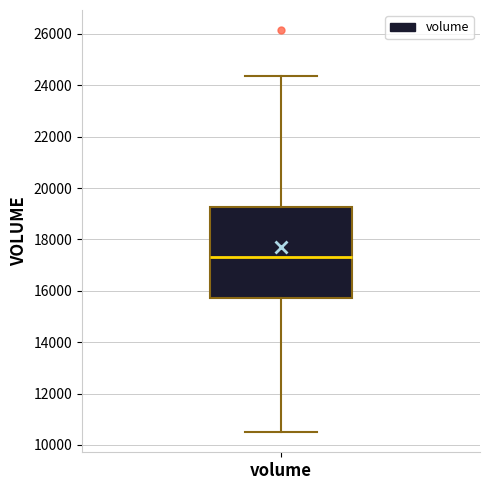

Read this box plot against the y-axis: the position of the median line, the range covered by the box, and the ends of both whiskers. The values are not printed on the chart, so give them approximately, as read against the axis.

median 17400, box 15600 to 19200, whiskers 10400 to 24400